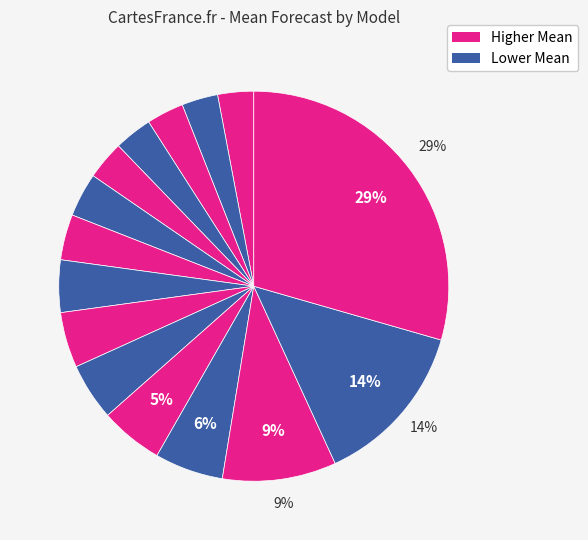

How many slices are in this pie chart?

15